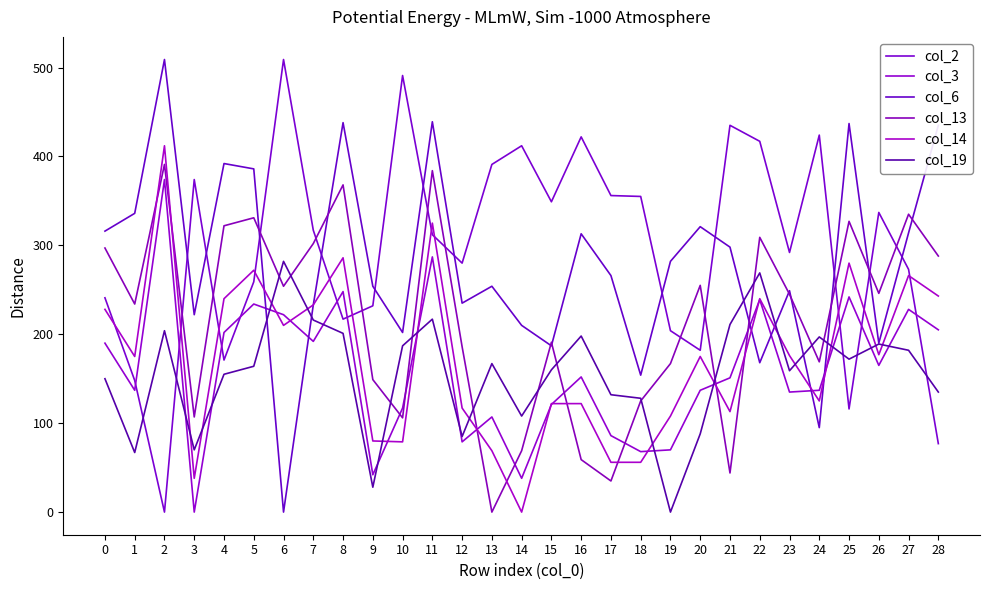

Does the chart have visible grid lines?

No